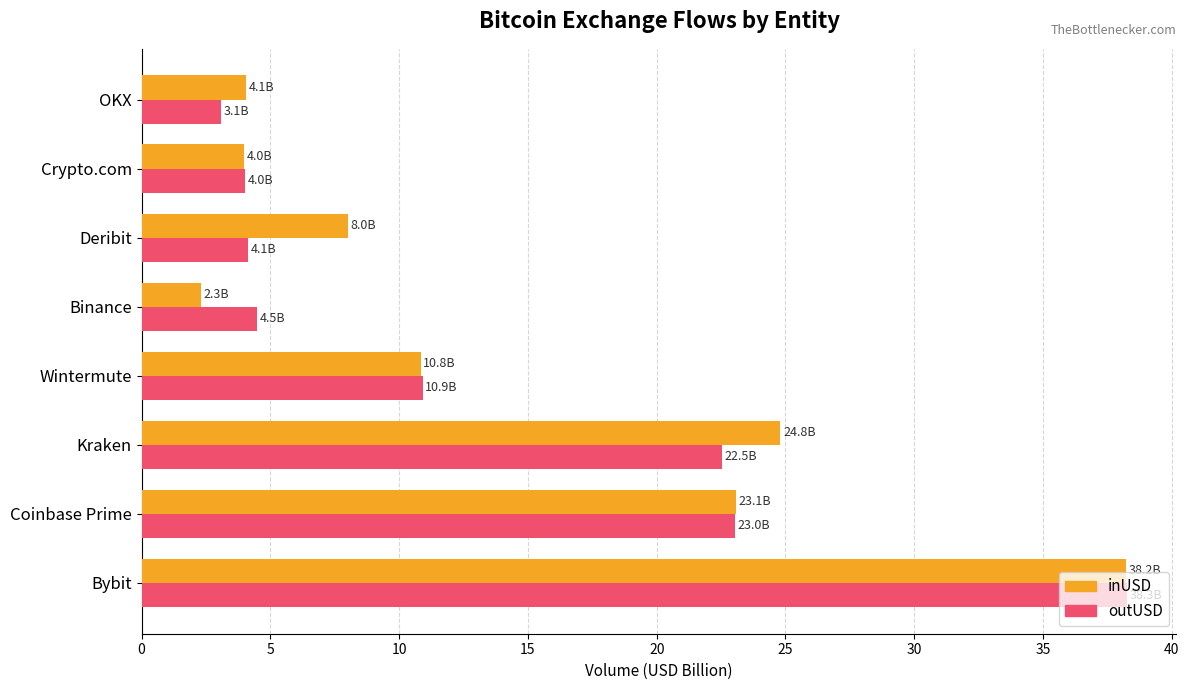

What is the total value across all series at Coinbase Prime?

46.1